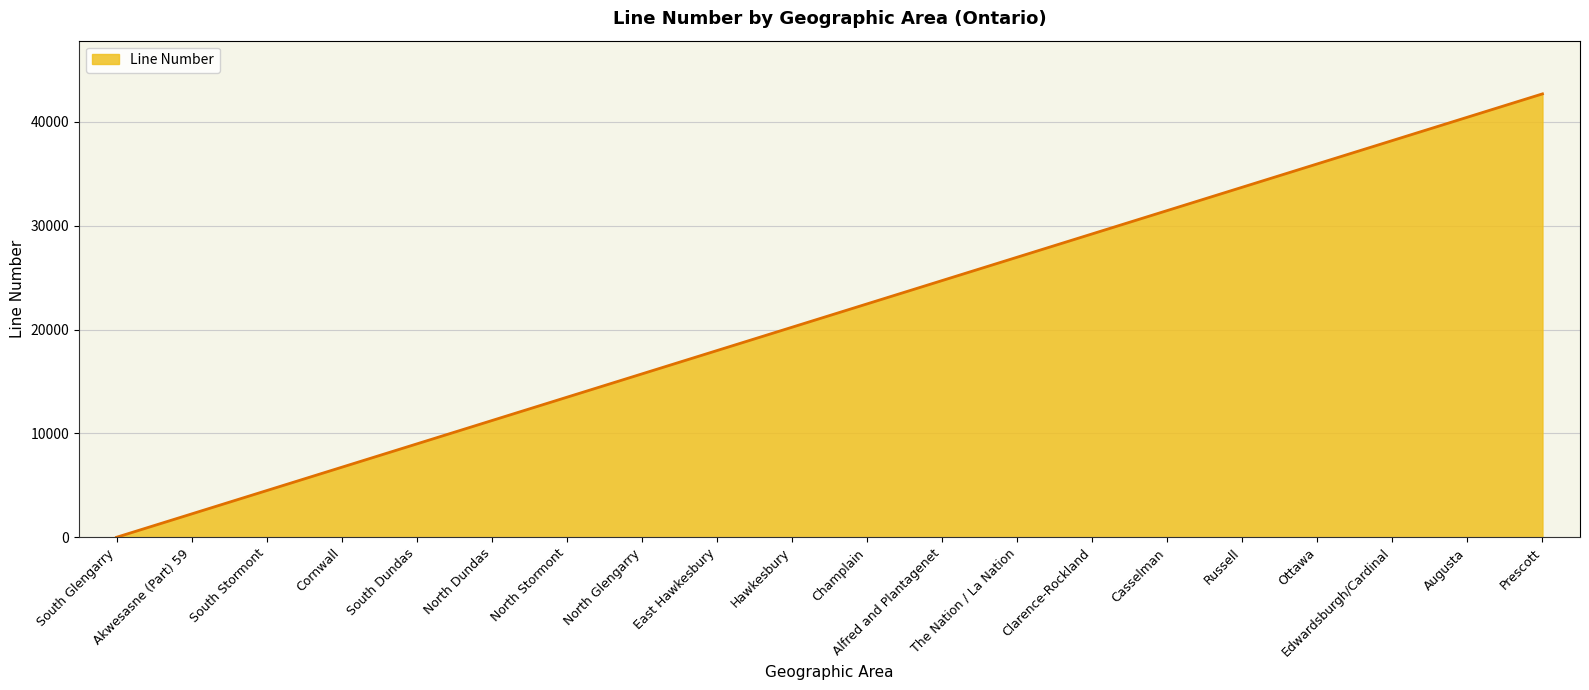

What is the greatest value displayed?

42695